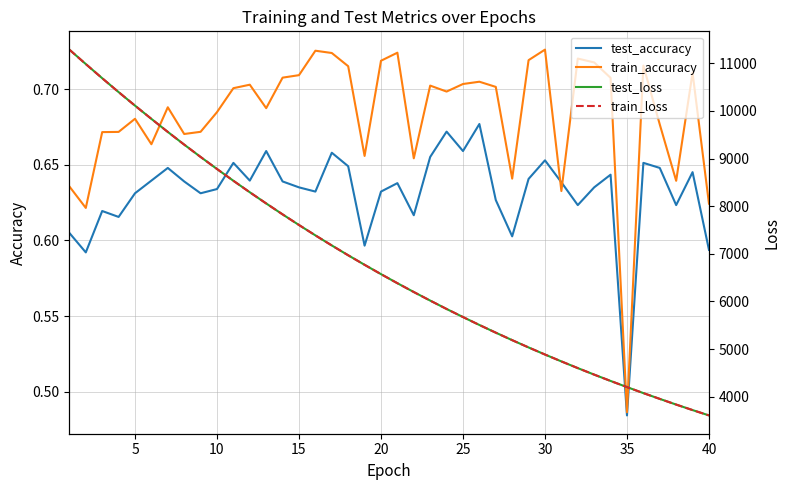

Is it true that test_accuracy equals 0.1 at 10?

False